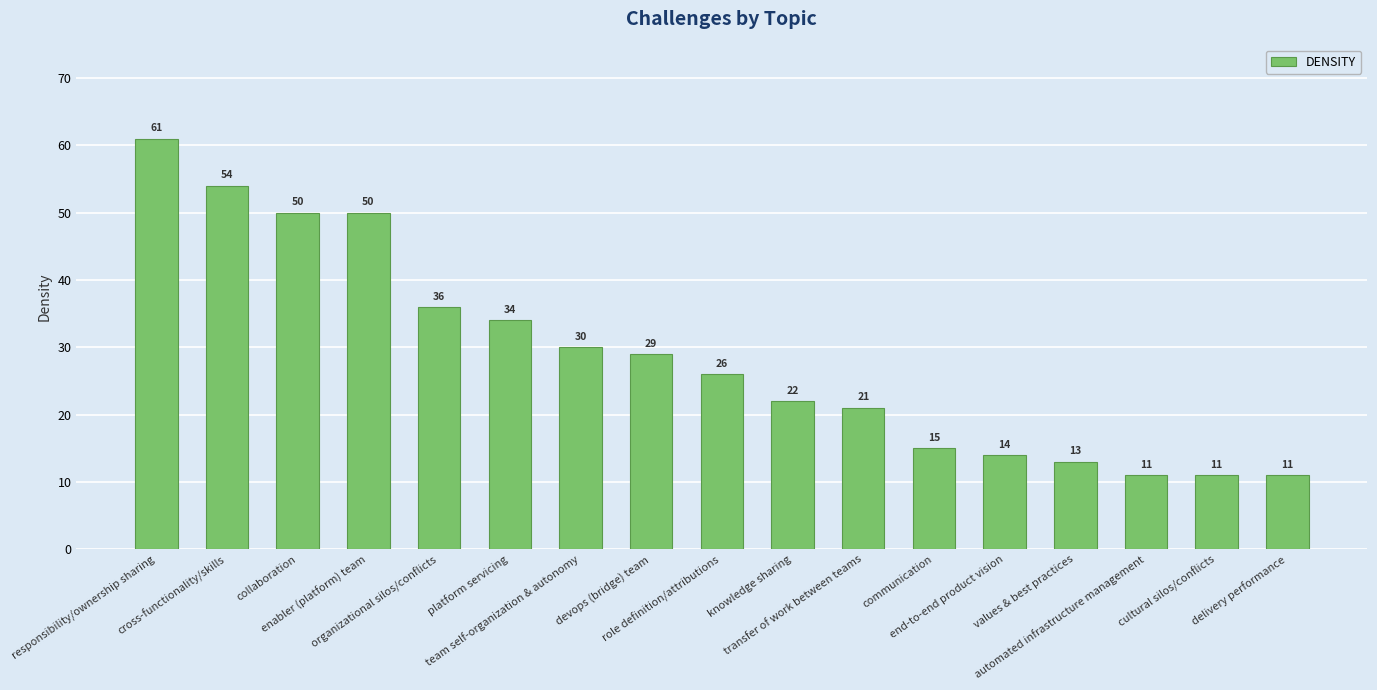

What is the difference between the second highest and minimum values?

43